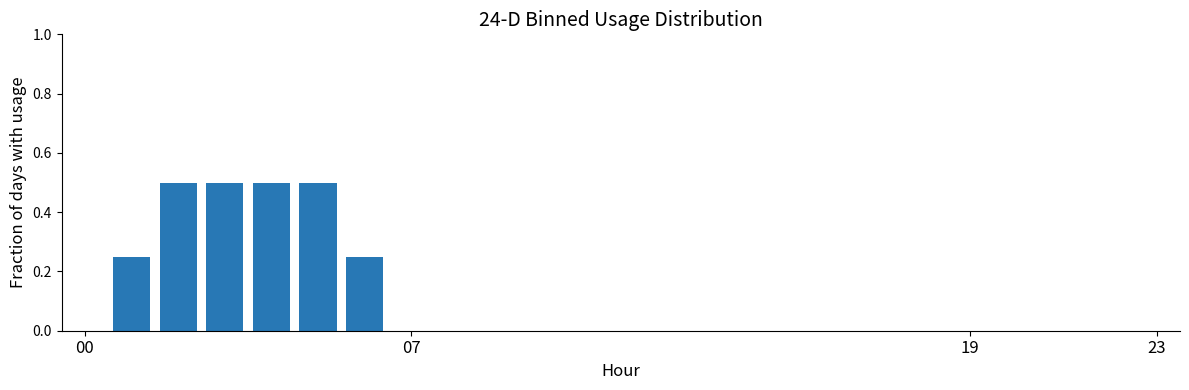

How many categories are shown in the chart?

24